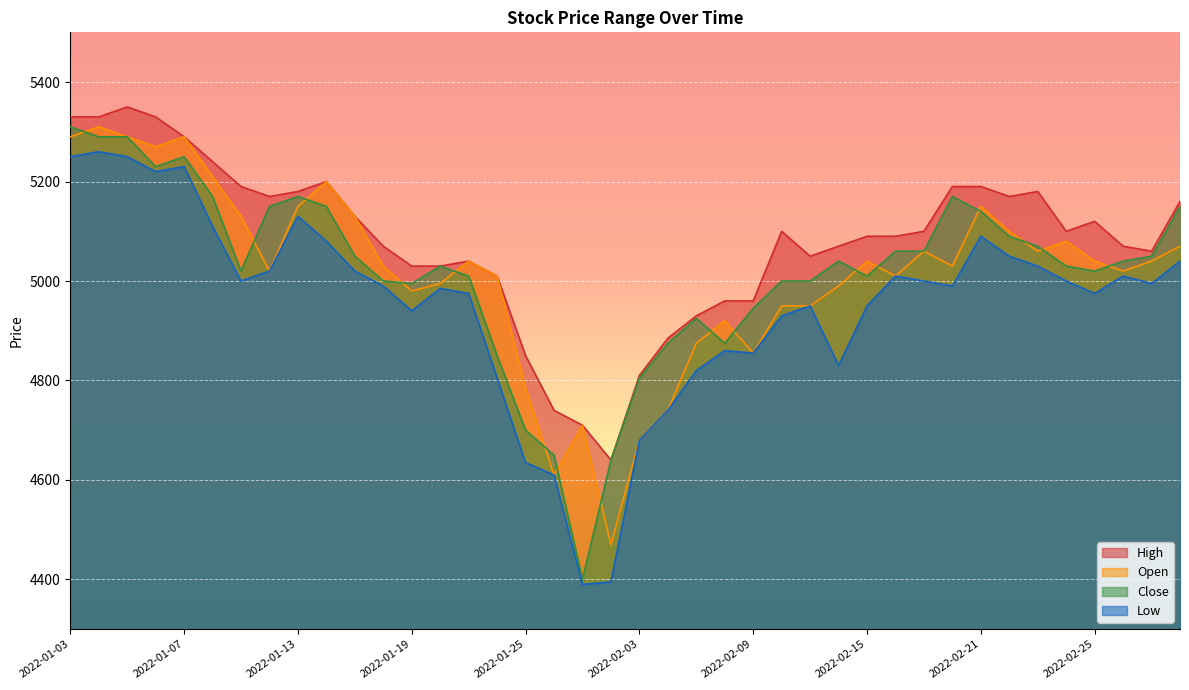

Where is the first local maximum for High?

2022-01-05